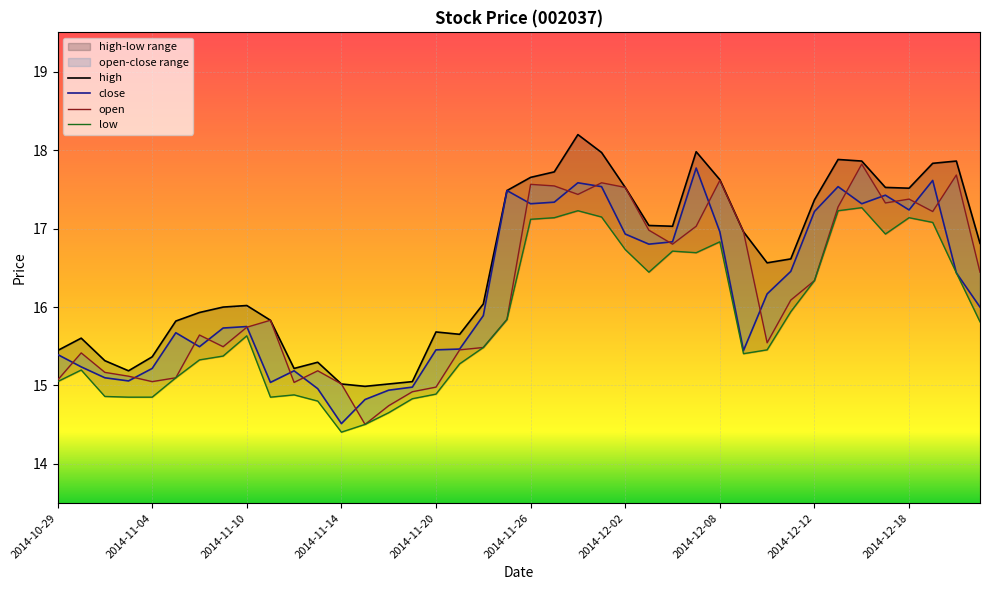

What is the spread (max minus min) of values at 2014-12-16?

0.6